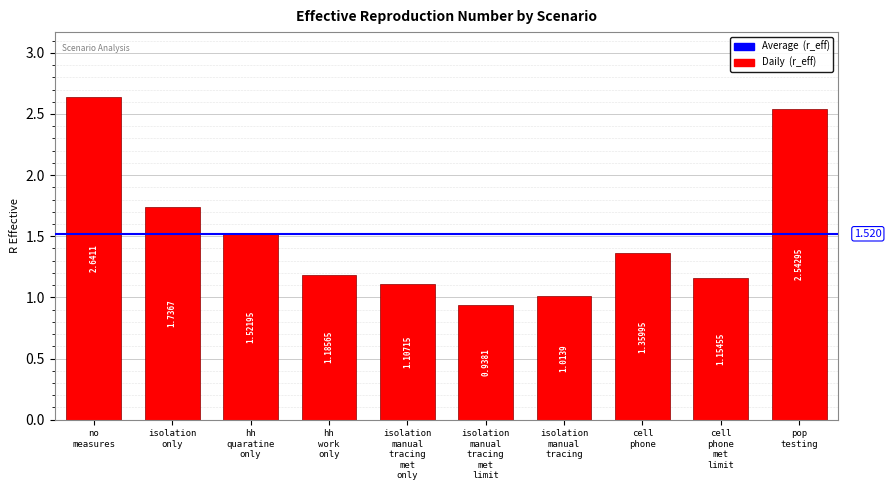

How many data points are less than 1?

1